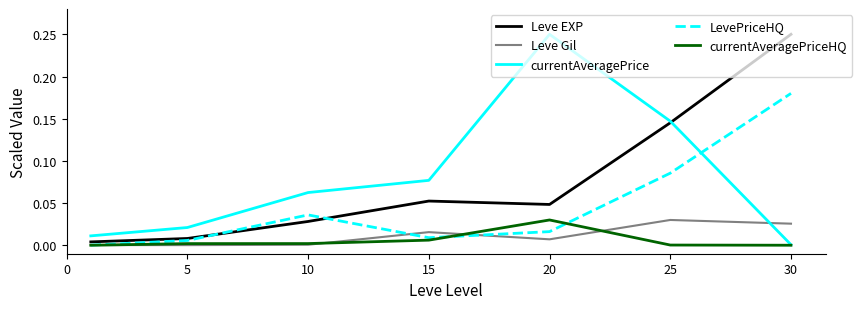

Which series ends up on top after the final intersection of Leve Gil and currentAveragePriceHQ?

Leve Gil